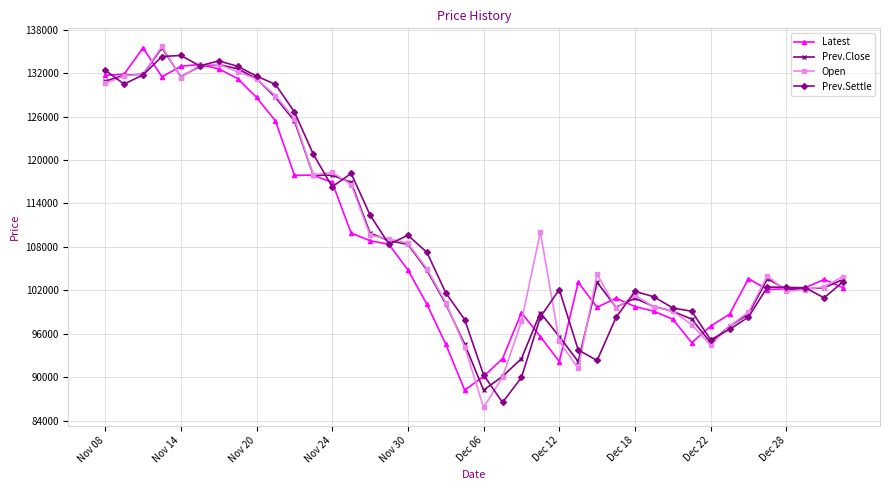

True or false: Latest has more than 2 interior local peaks.

True